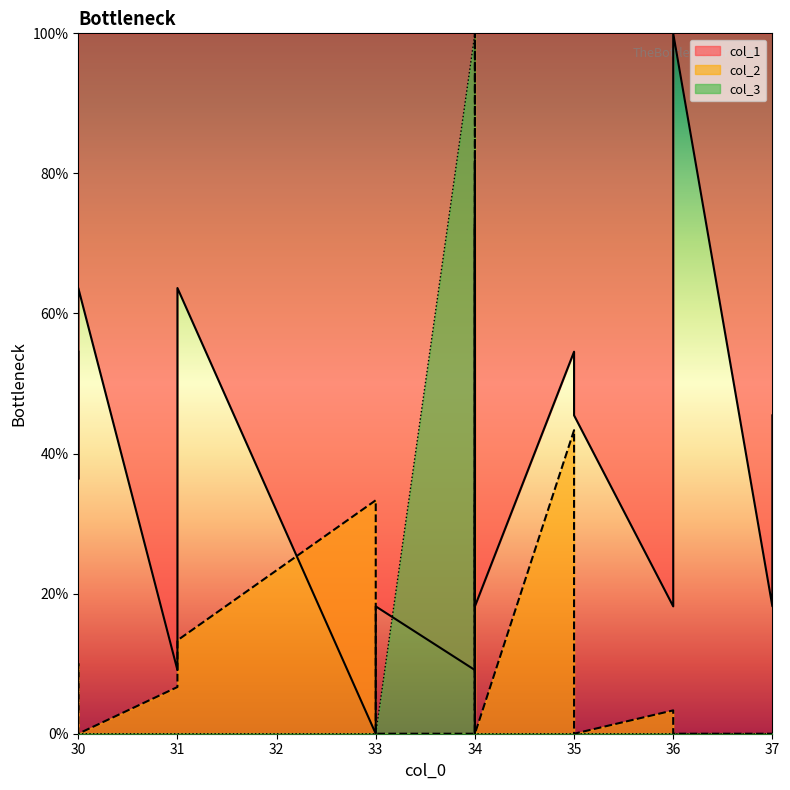

Where is the first local maximum for col_2?

30